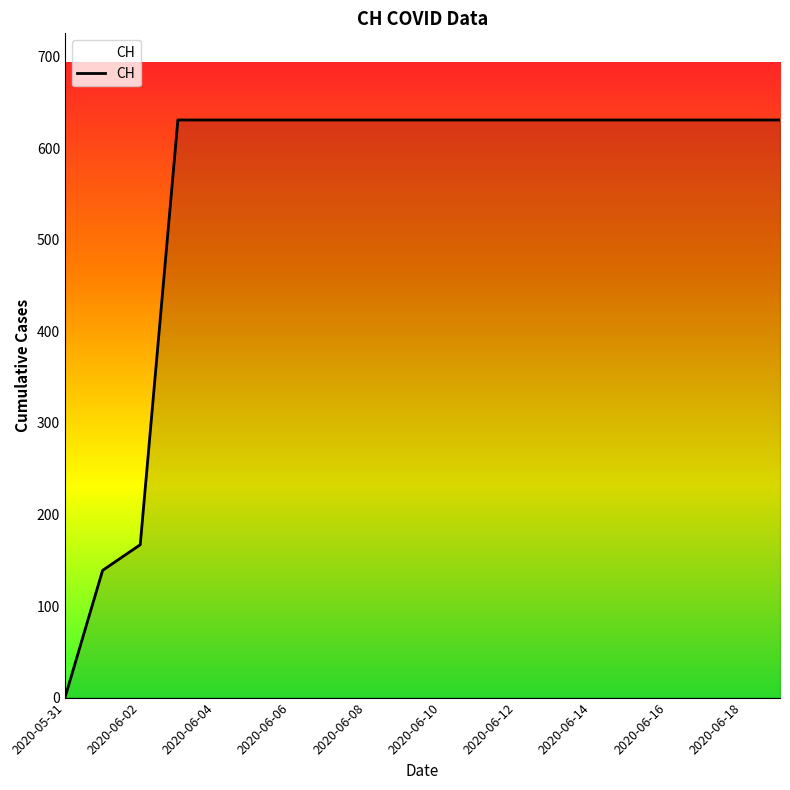

What is the maximum value shown in the chart?

631